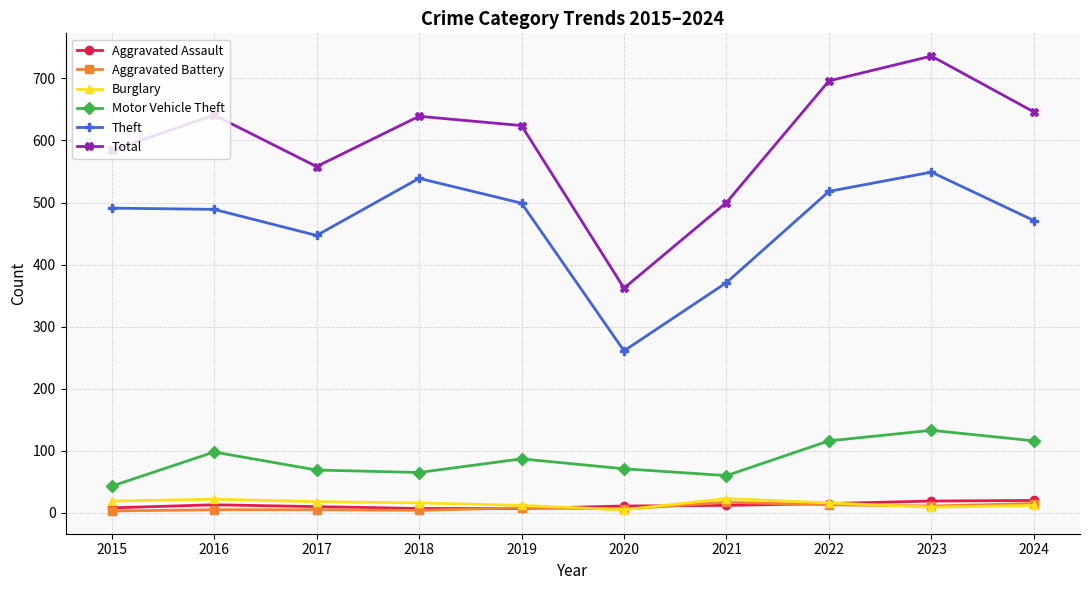

What are all the series names shown in the legend?

Aggravated Assault, Aggravated Battery, Burglary, Motor Vehicle Theft, Theft, Total